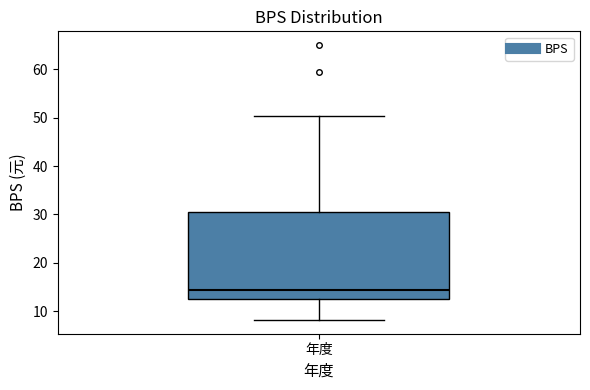

Transcribe this box plot: give where the median line is, the range the box spans, and where the two whiskers end, as read against the y-axis. The values are not printed on the chart, so give them approximately, as read against the axis.

median 14, box 13 to 30, whiskers 8 to 50